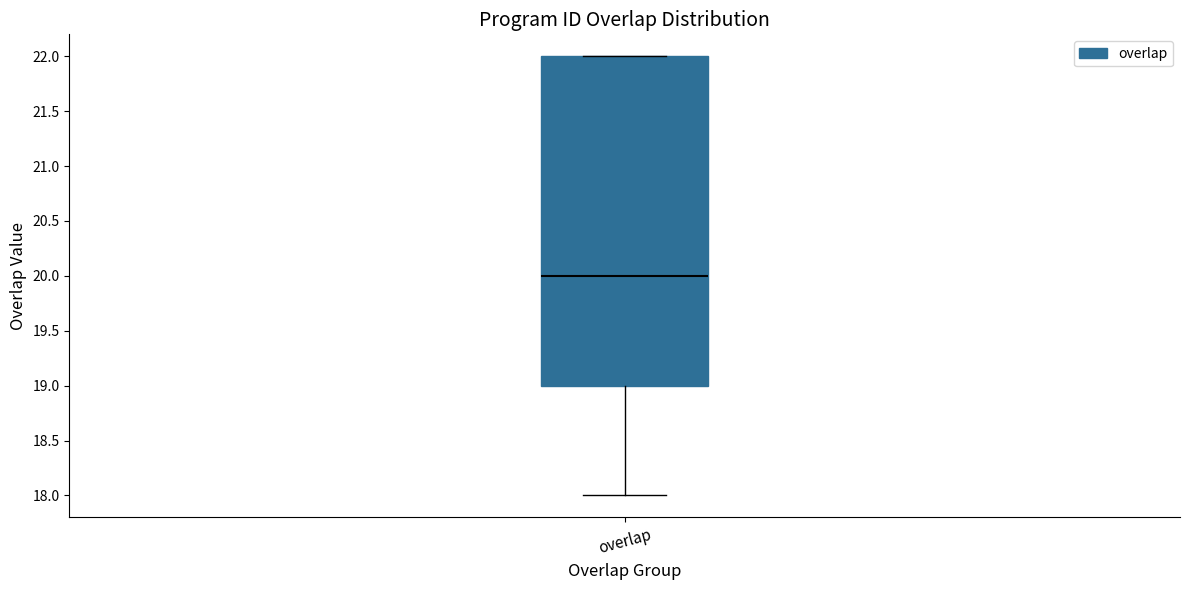

Where is the upper edge of the box for overlap on the y-axis? The values are not printed on the chart, so give them approximately, as read against the axis.

22